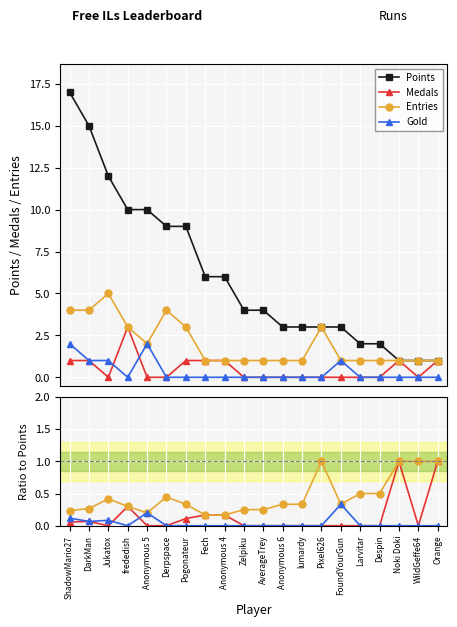

The value of Entries at lumardy is 0.1. True or false?

False